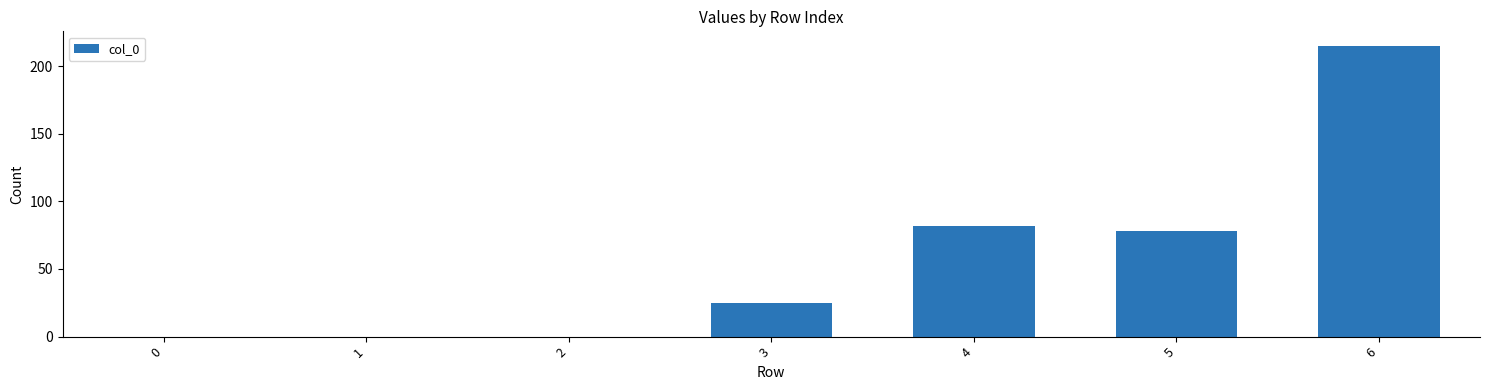

Which has a higher value, 3 or 5?

5